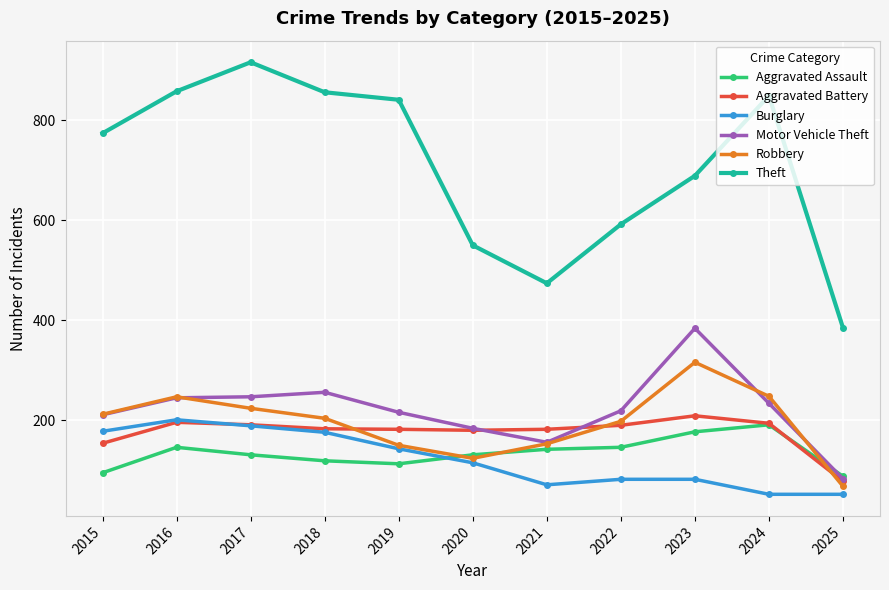

What is the difference between the Aggravated Assault values at 2022 and 2025?

58